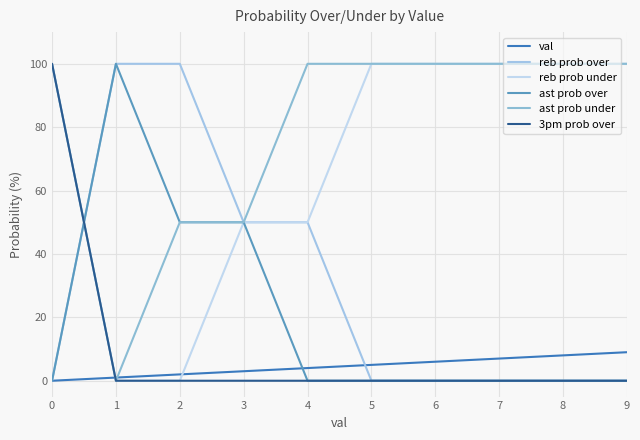

The ast prob over series shows 140 at 1. True or false?

False